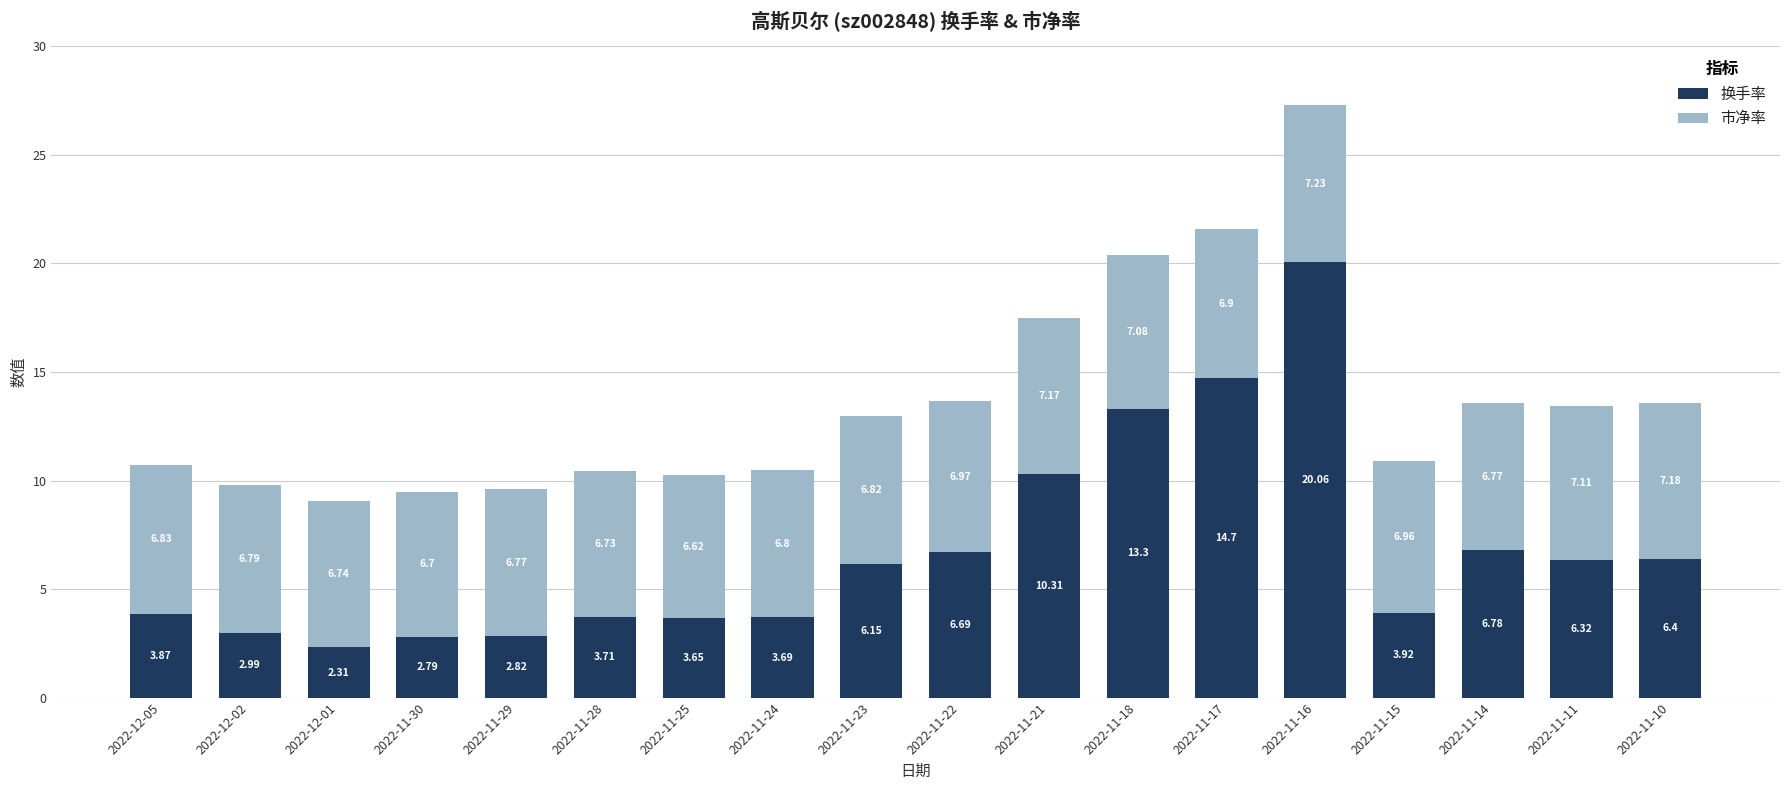

What is the sum of the 换手率 values at 2022-11-30 and 2022-11-17?

17.5